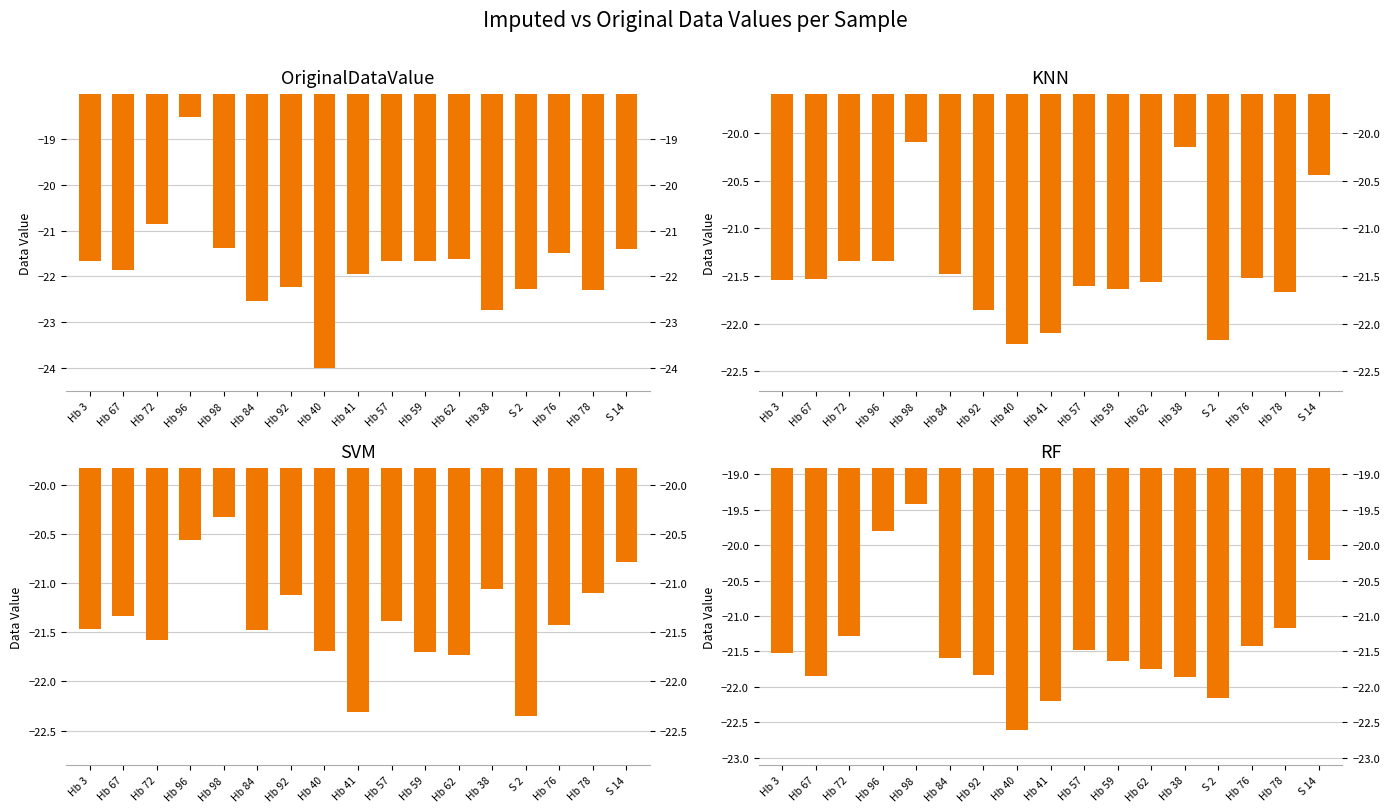

Is it true that KNN equals -32.8 at Hb 59?

False